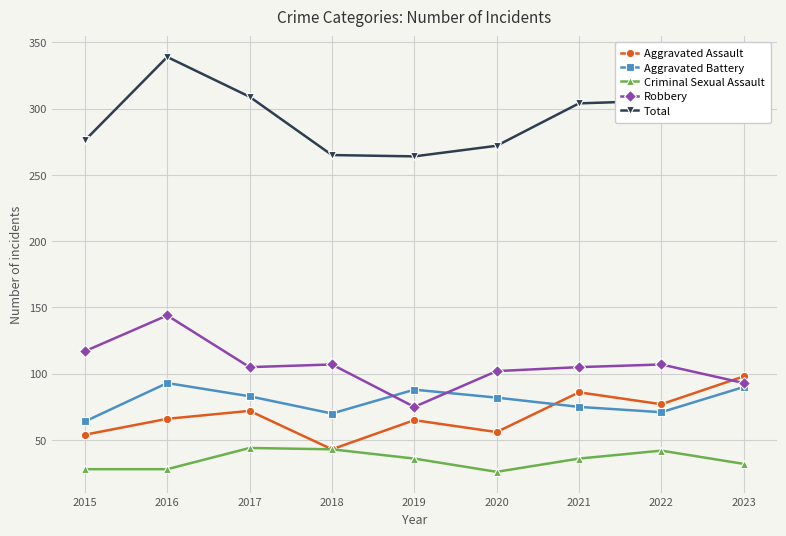

At 2016, list the series in order from smallest to largest.

Criminal Sexual Assault, Aggravated Assault, Aggravated Battery, Robbery, Total